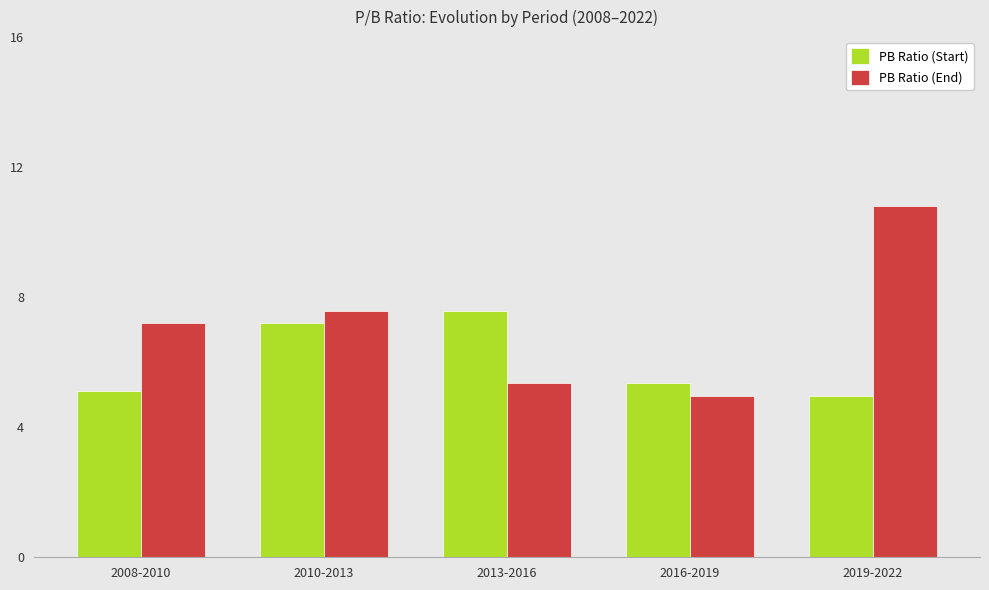

Rank the series by their average value, from highest to lowest.

PB Ratio (End), PB Ratio (Start)